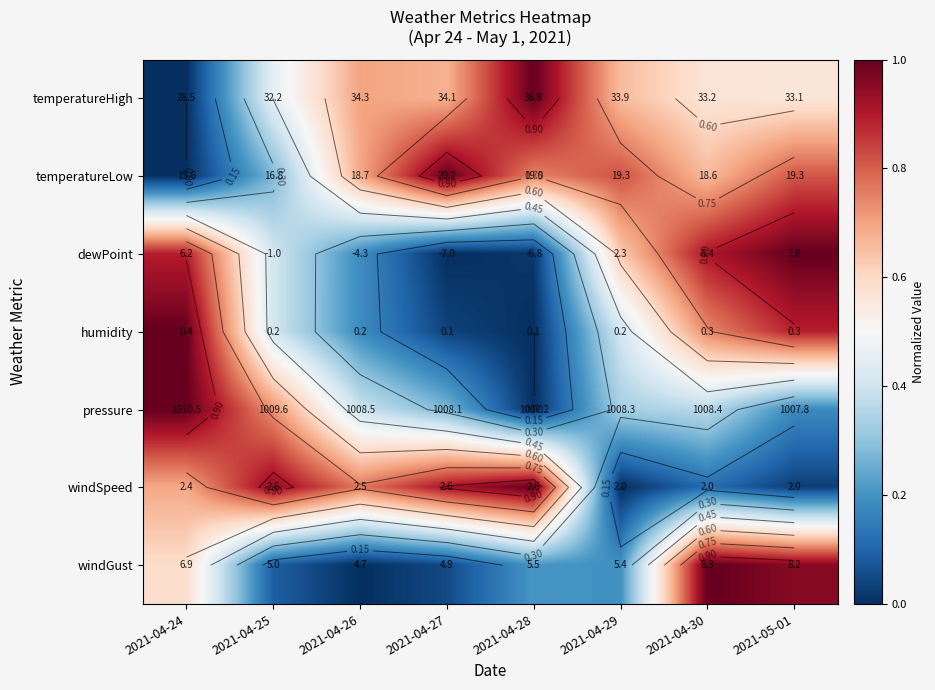

At how many categories does at least one series exceed 0?

8